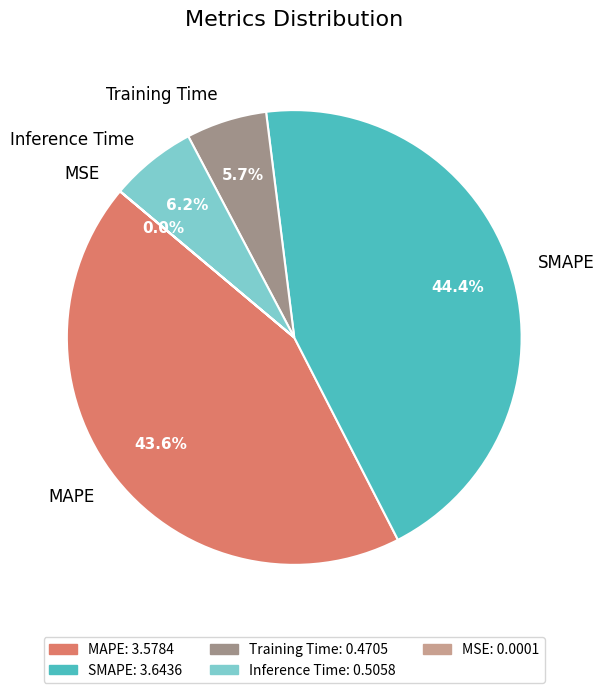

Which slice is the largest?

SMAPE